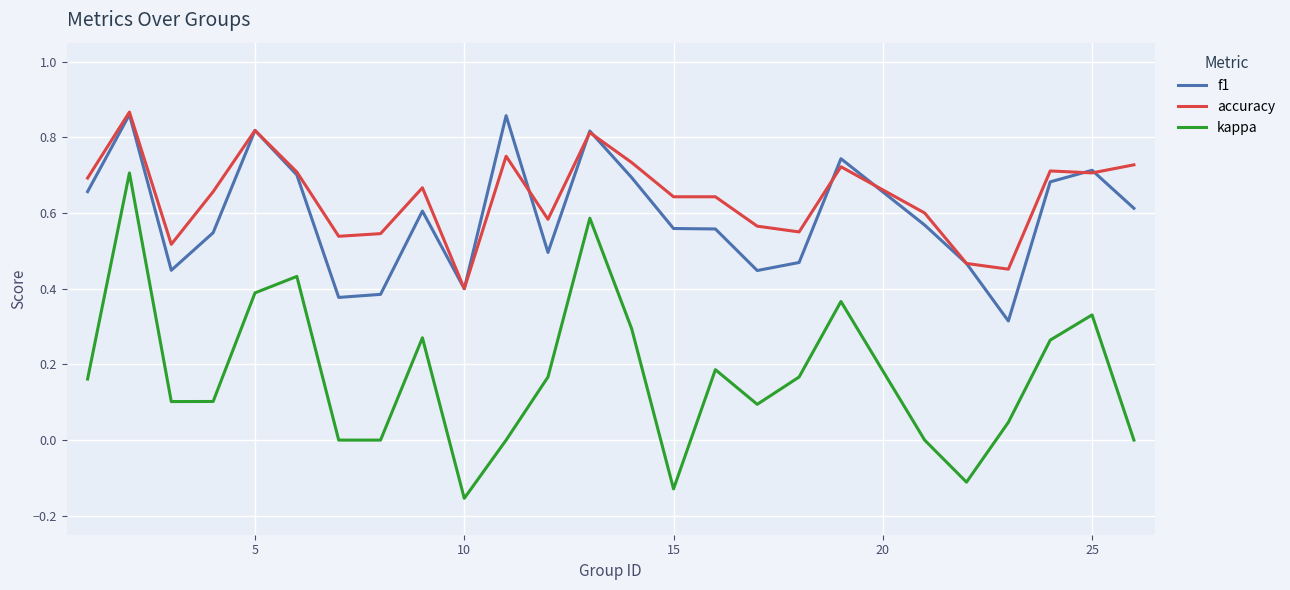

True or false: accuracy and kappa intersect in this chart.

False